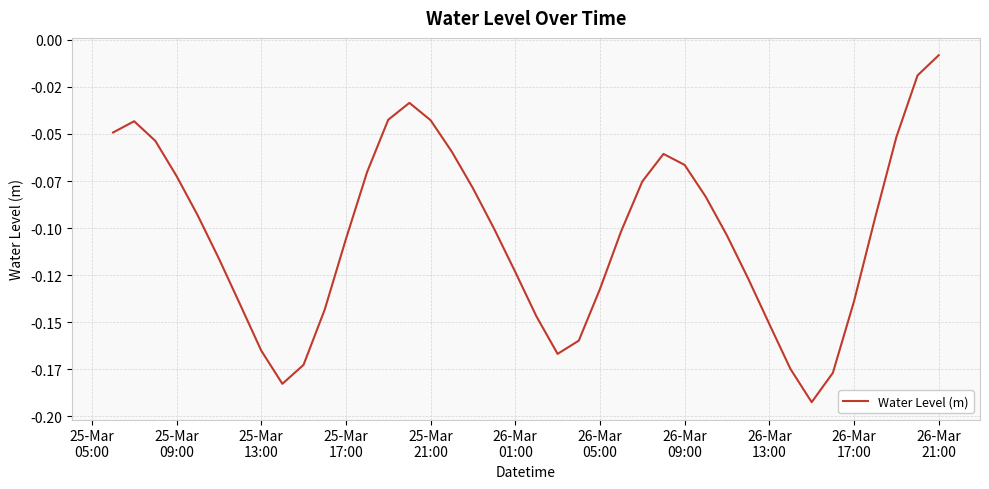

What is the average value?

-0.1